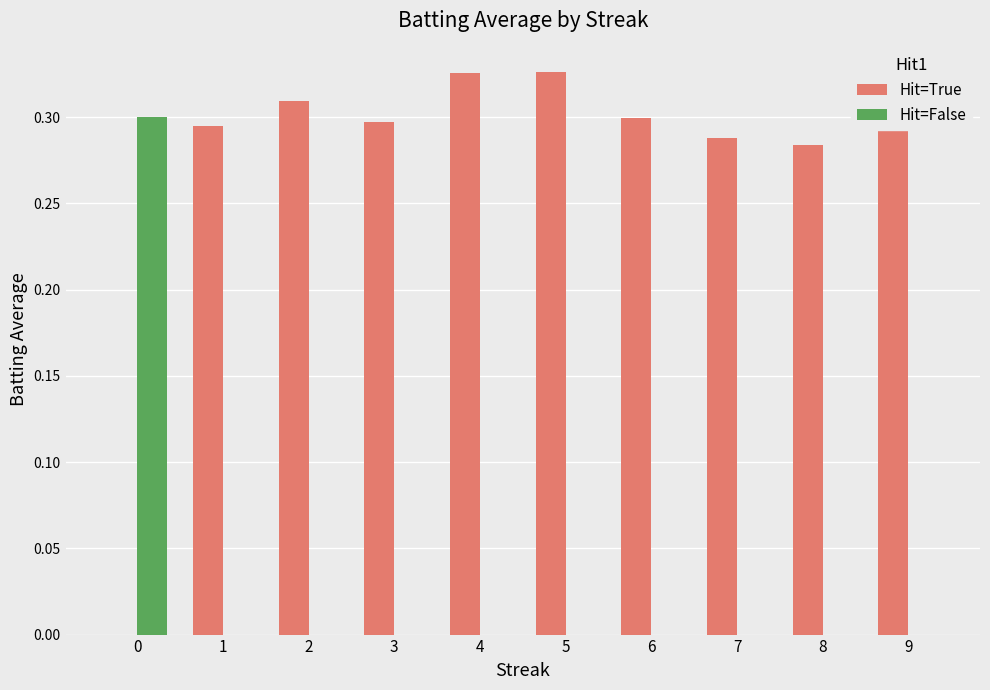

Is it true that Hit=True equals 0.4 at 6?

False